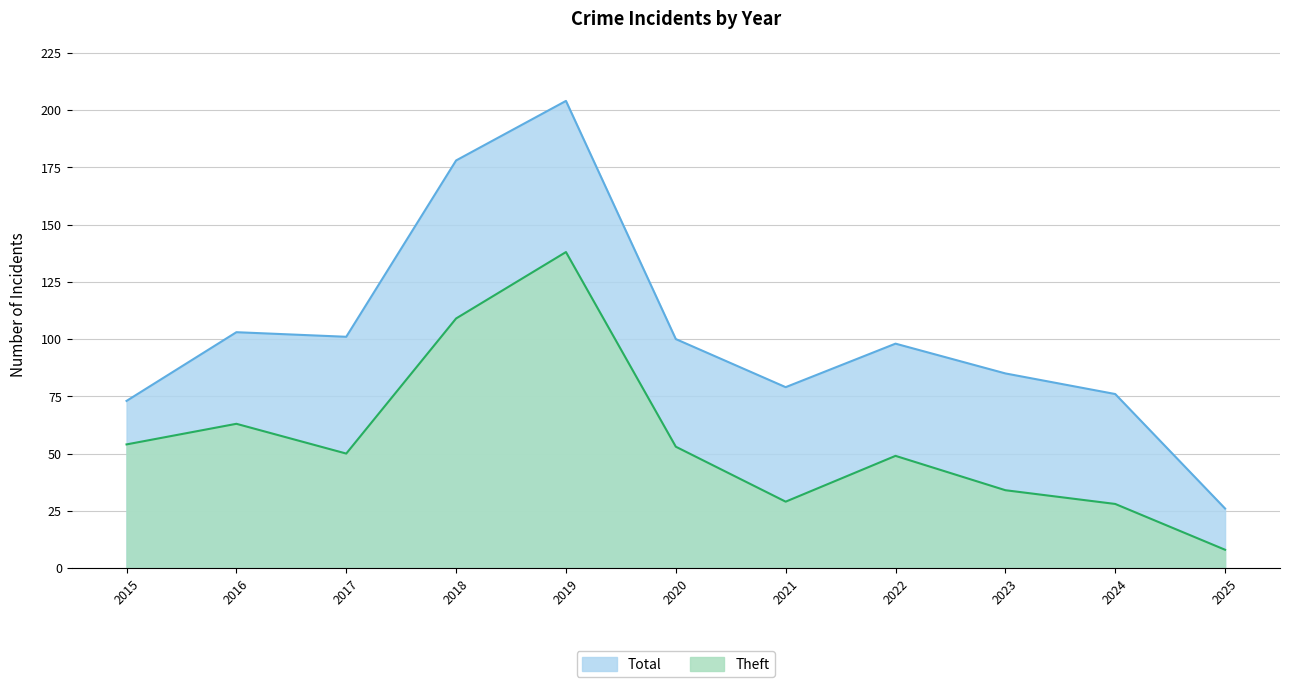

True or false: Theft and Total intersect in this chart.

False